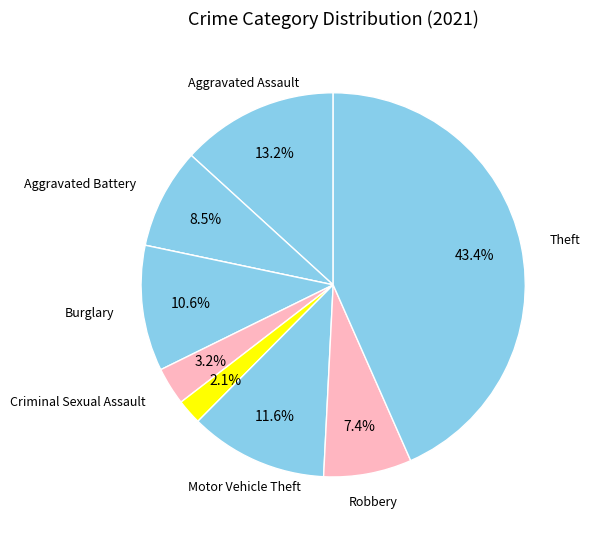

How many slices are in this pie chart?

9